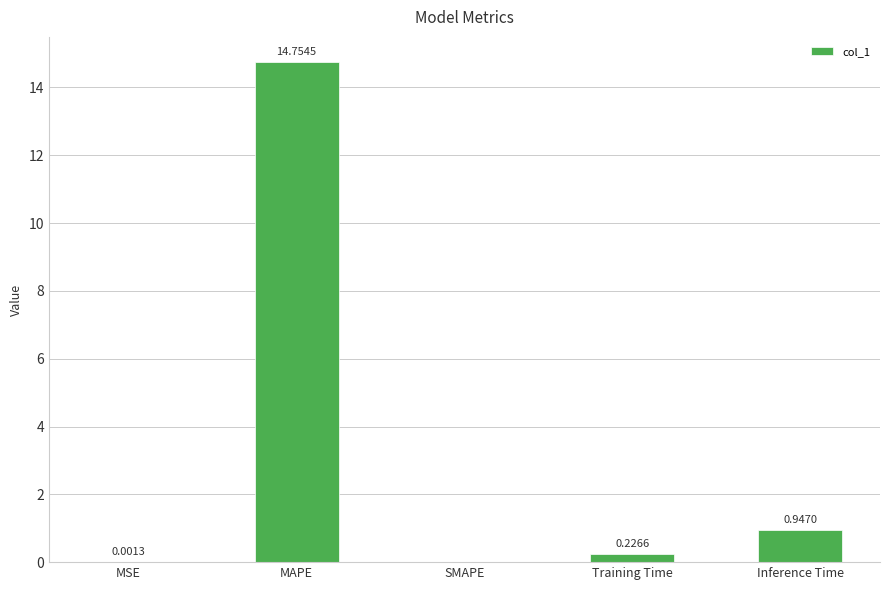

What is the average value?

3.2